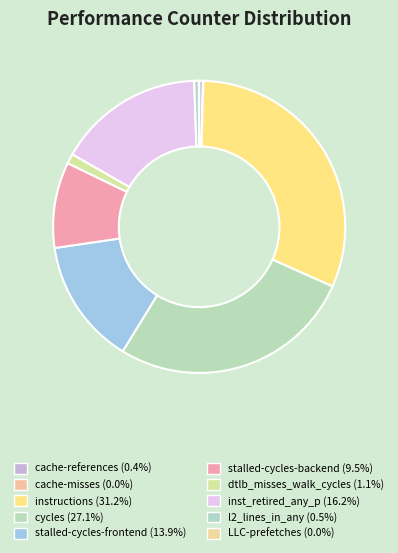

True or false: dtlb_misses_walk_cycles accounts for 1% of the total.

True